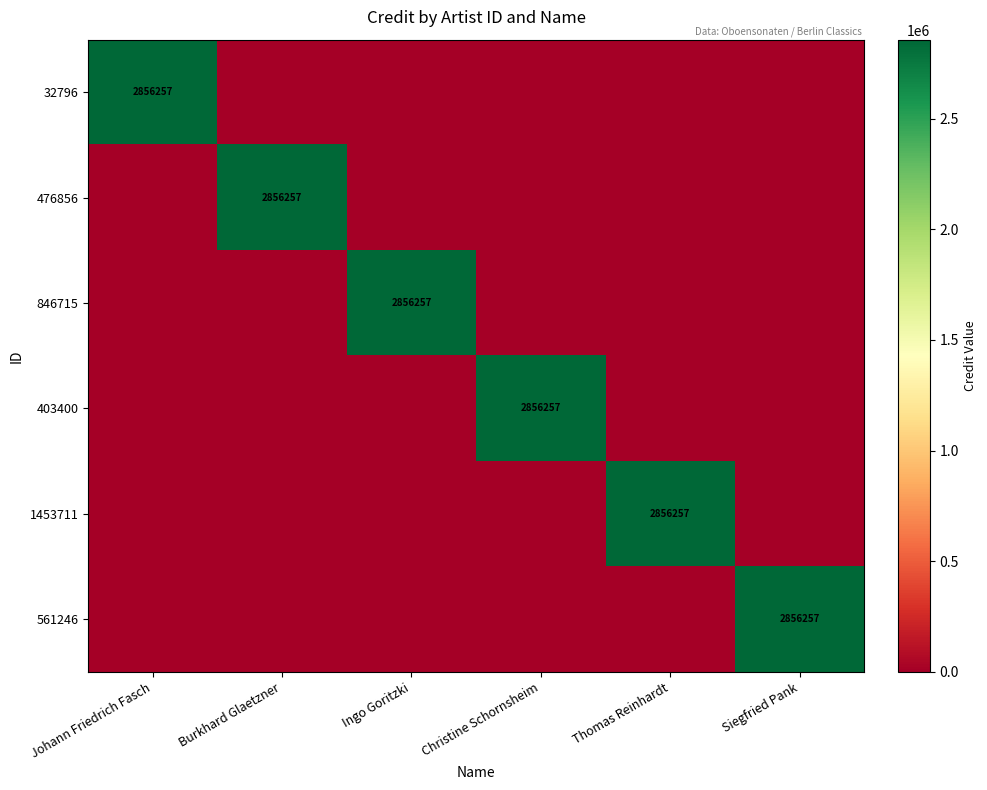

What is the average value of the 1453711 series?

476043